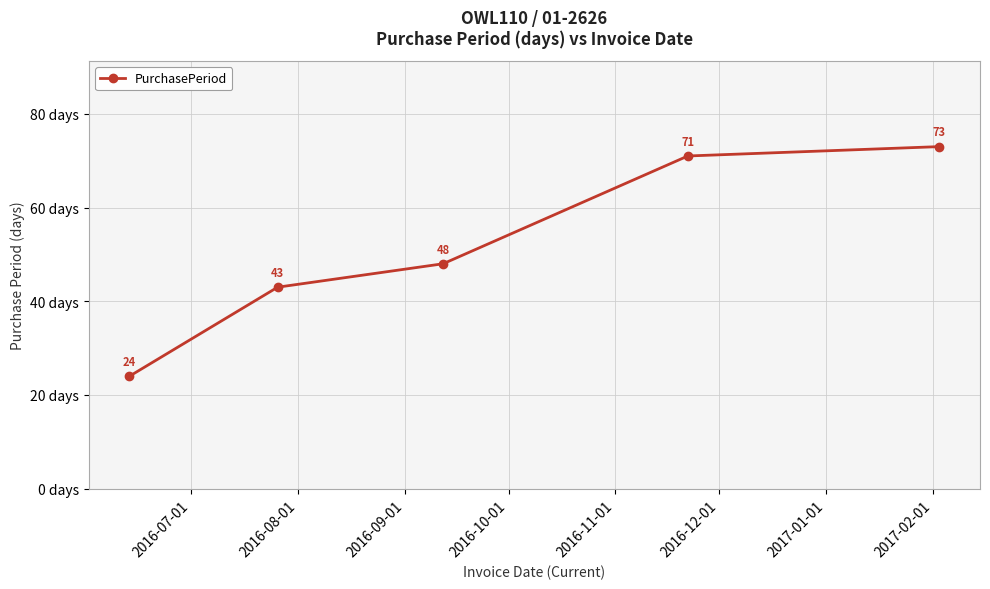

Count the number of data series in this chart.

1